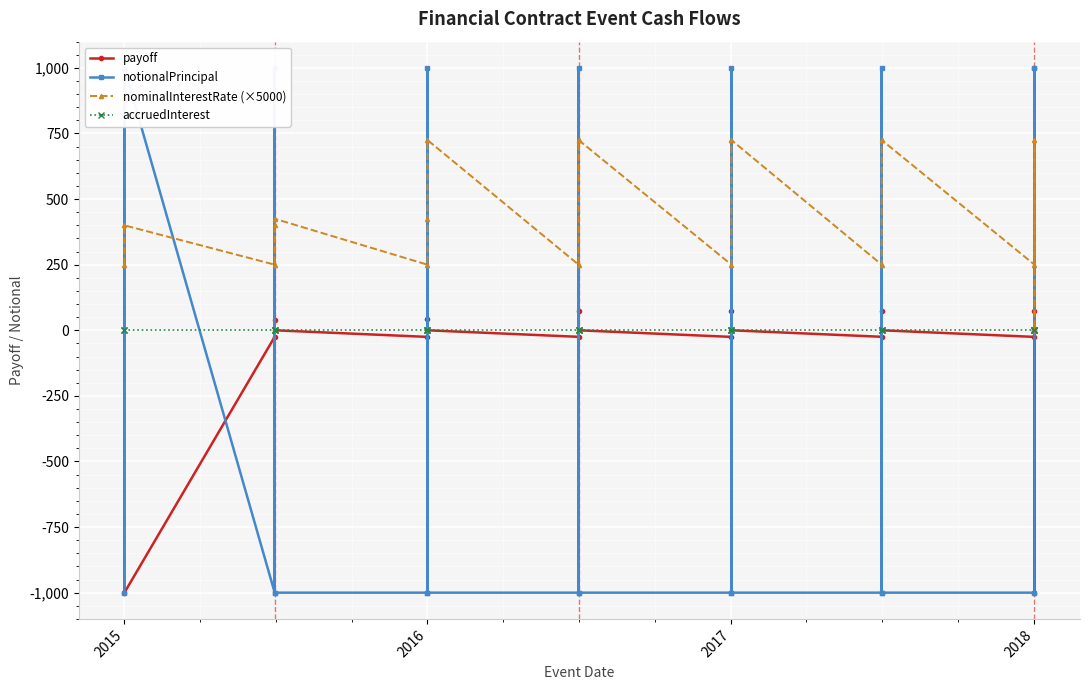

How many values in payoff are below zero?

8